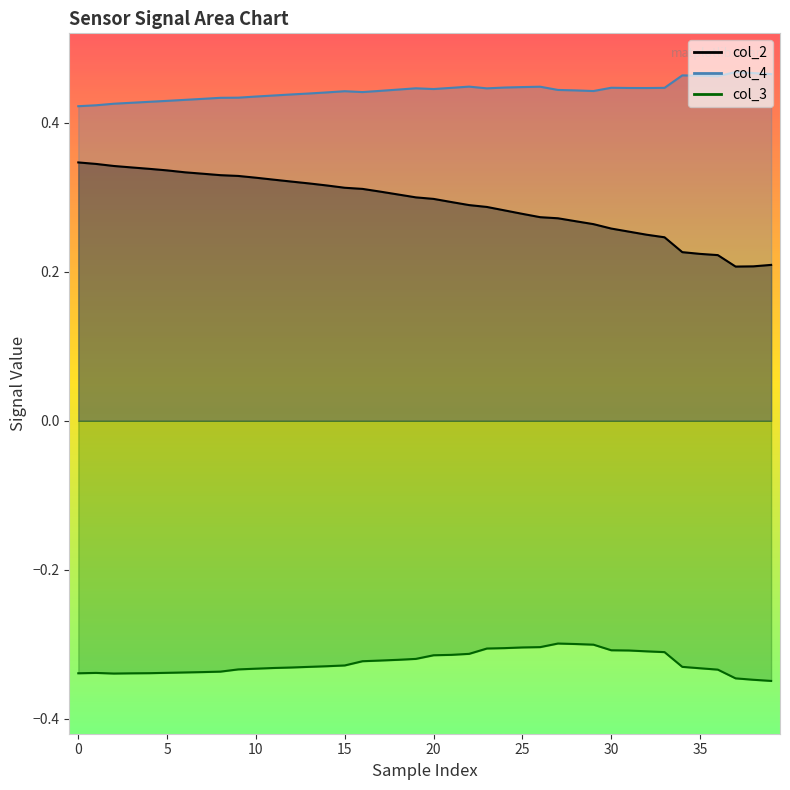

The col_3 series shows -0.2 at 34. True or false?

False